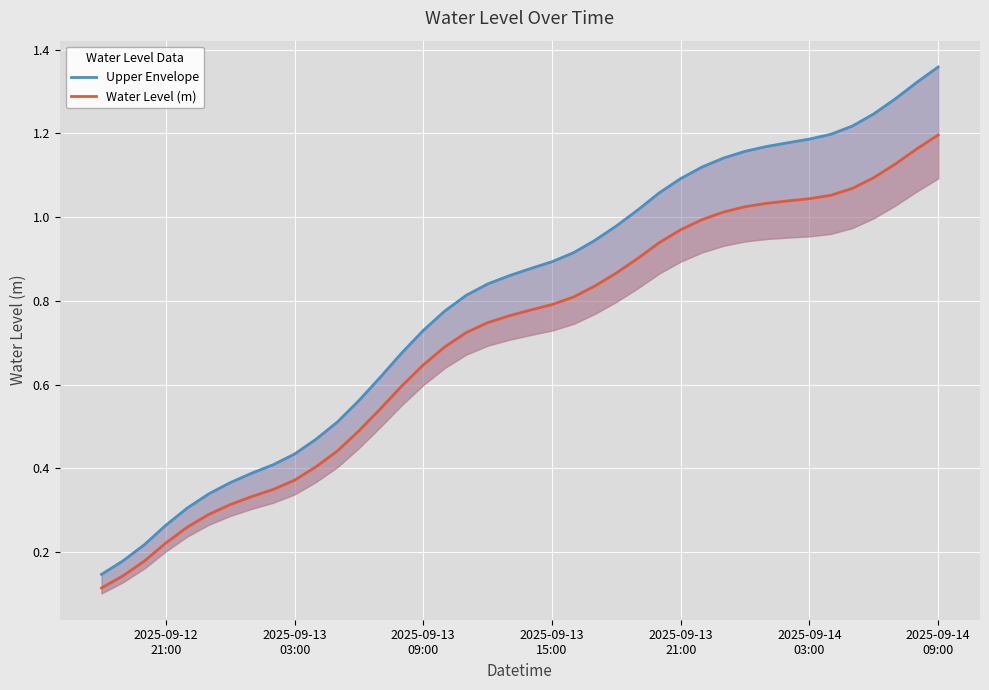

At which category is the sum across all series the highest?

2025-09-14 09:00